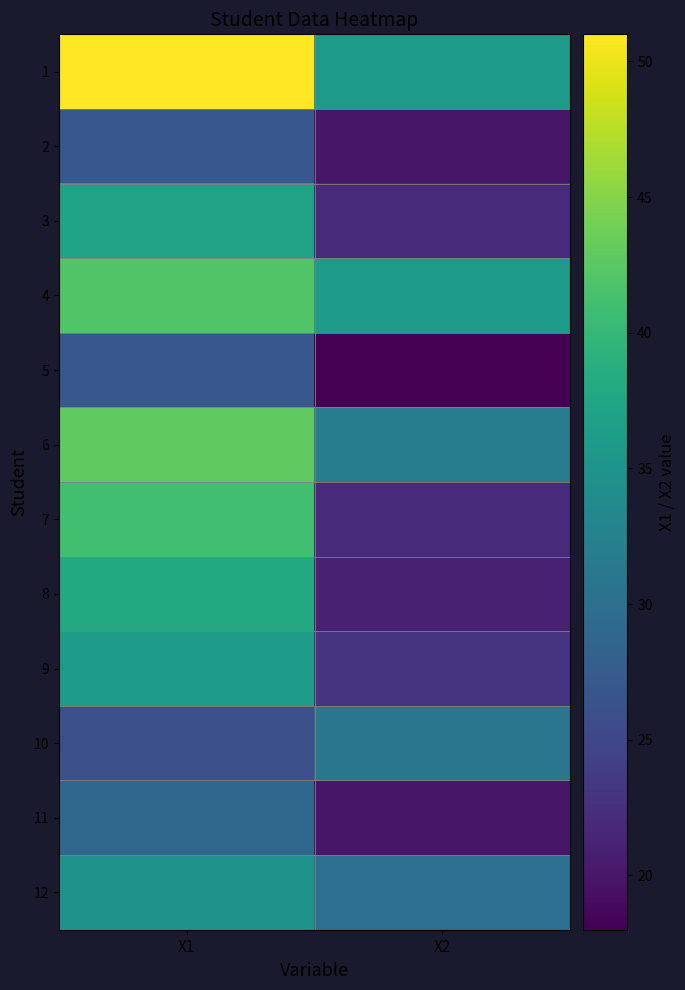

Rank the series by their maximum value, from highest to lowest.

1, 6, 4, 7, 8, 3, 9, 12, 10, 11, 2, 5